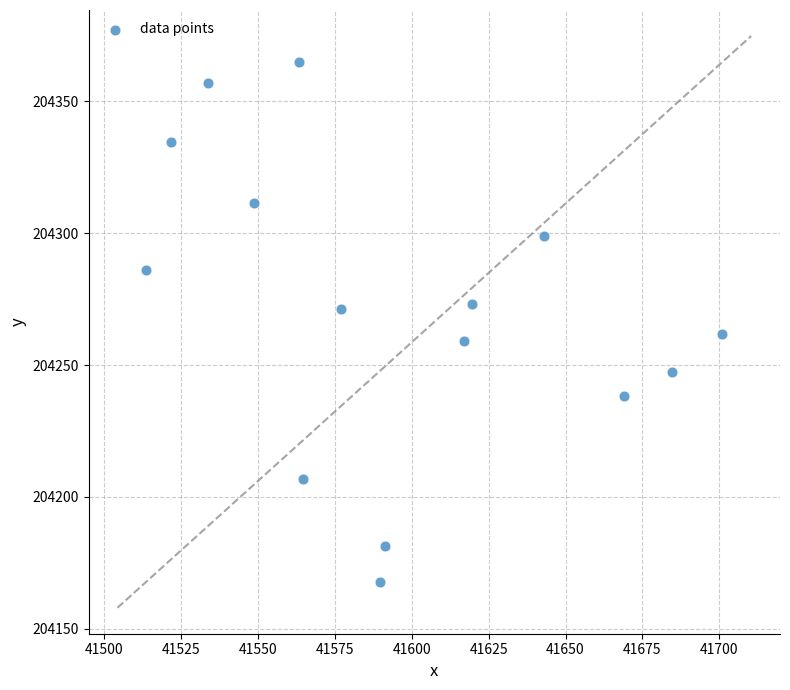

What is the range of Y values (max minus min)?

197.1